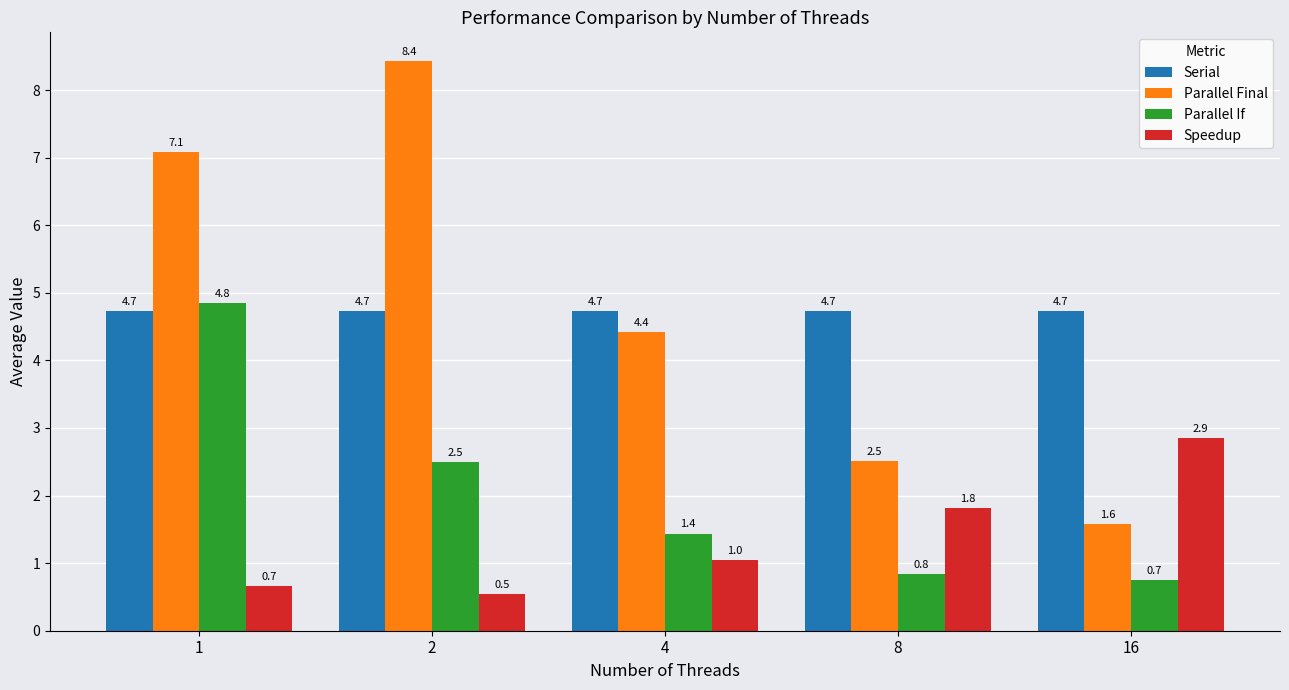

What is the difference between the maximum and second lowest values in the Speedup series?

2.2